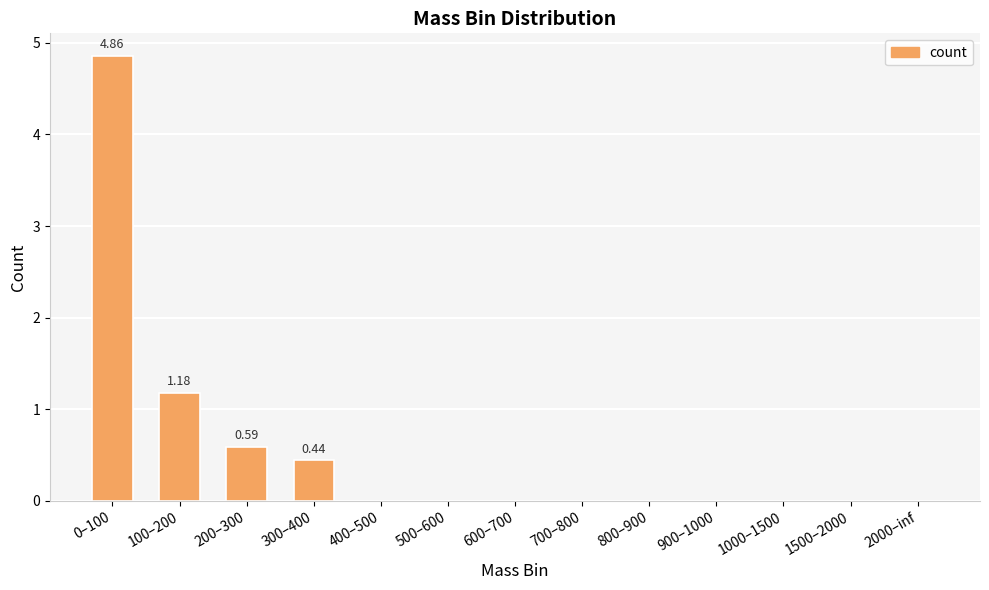

Where is the data nearest to the value 2?

100–200